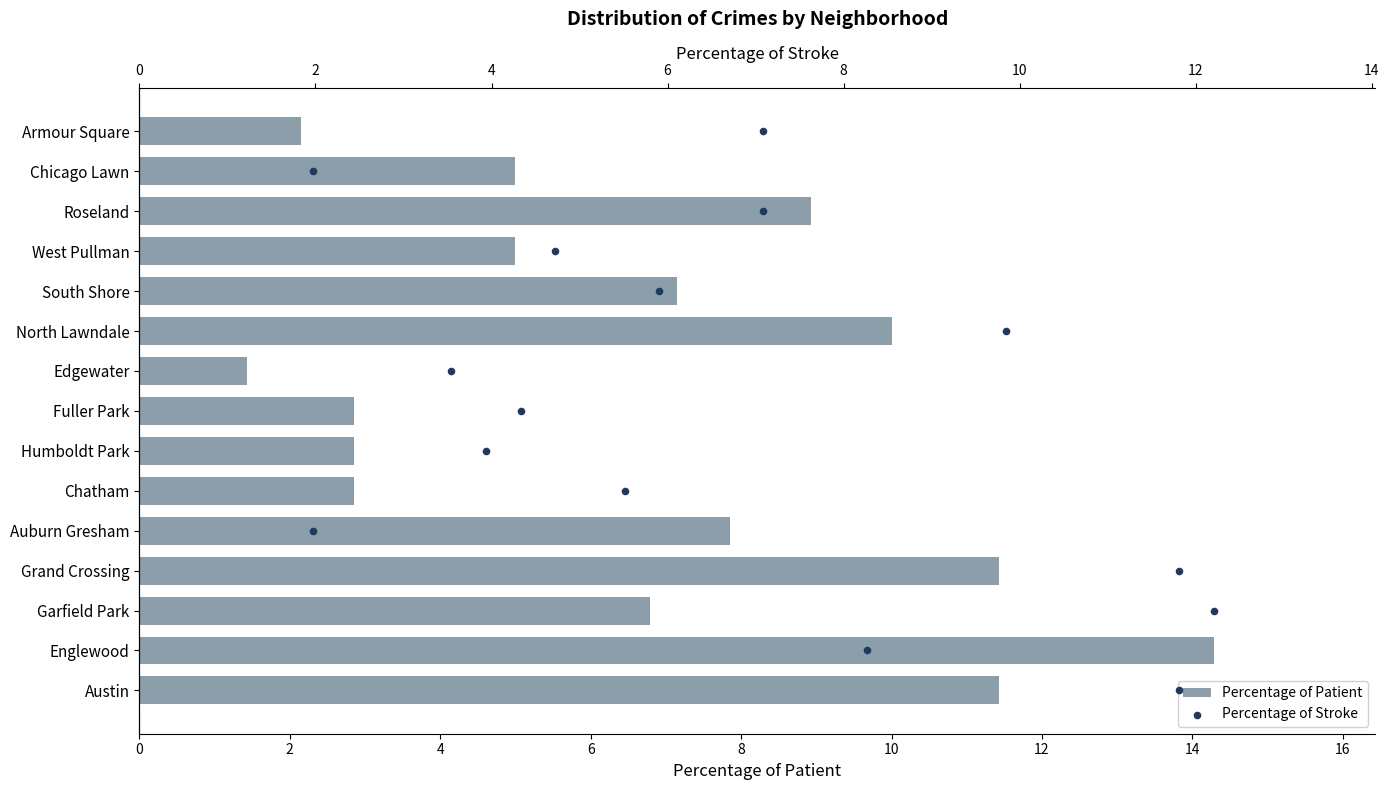

At how many categories does at least one series exceed 3?

15